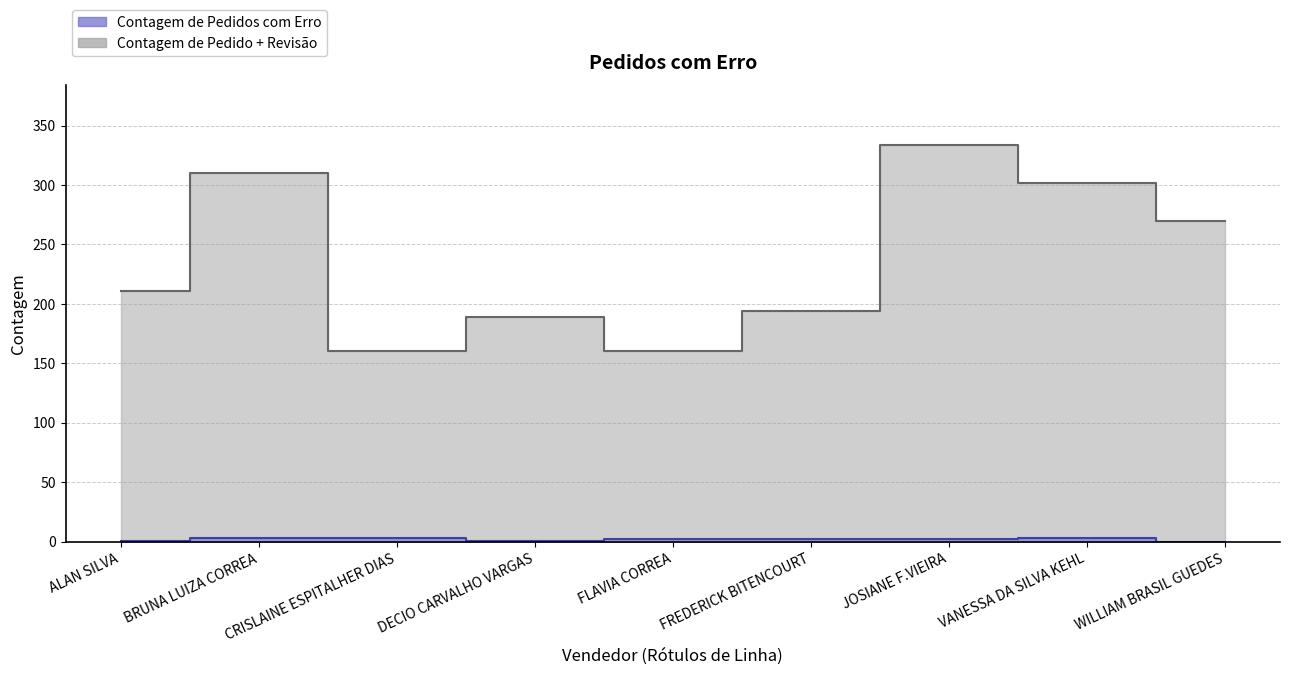

Read the Contagem de Pedidos com Erro value at FLAVIA CORREA.

2